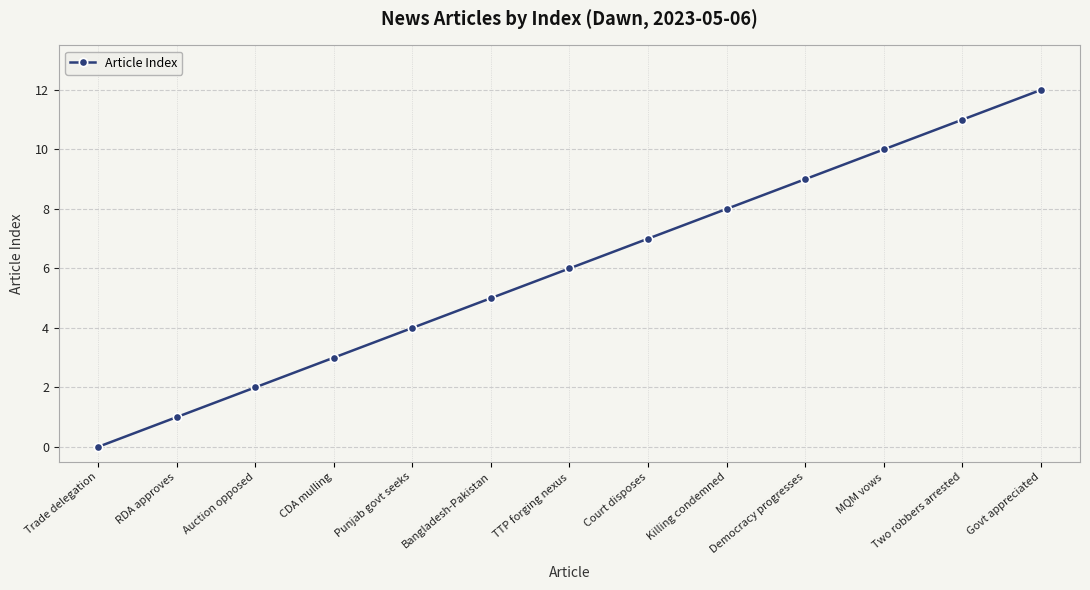

Reading left to right, extract all data points from this chart.

Trade delegation=0	RDA approves=1	Auction opposed=2	CDA mulling=3	Punjab govt seeks=4	Bangladesh-Pakistan=5	TTP forging nexus=6	Court disposes=7	Killing condemned=8	Democracy progresses=9	MQM vows=10	Two robbers arrested=11	Govt appreciated=12